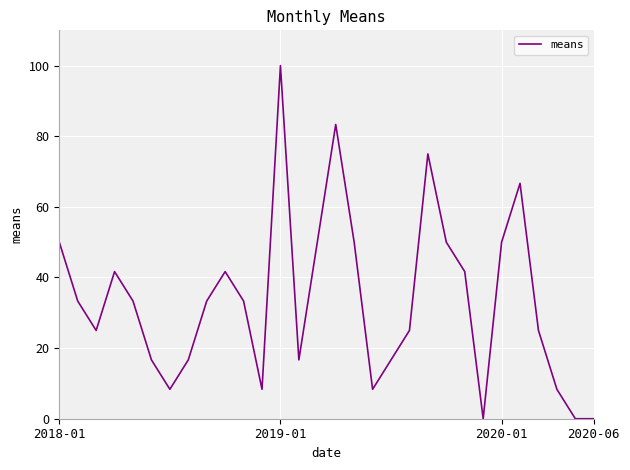

What is the greatest value displayed?

100.0